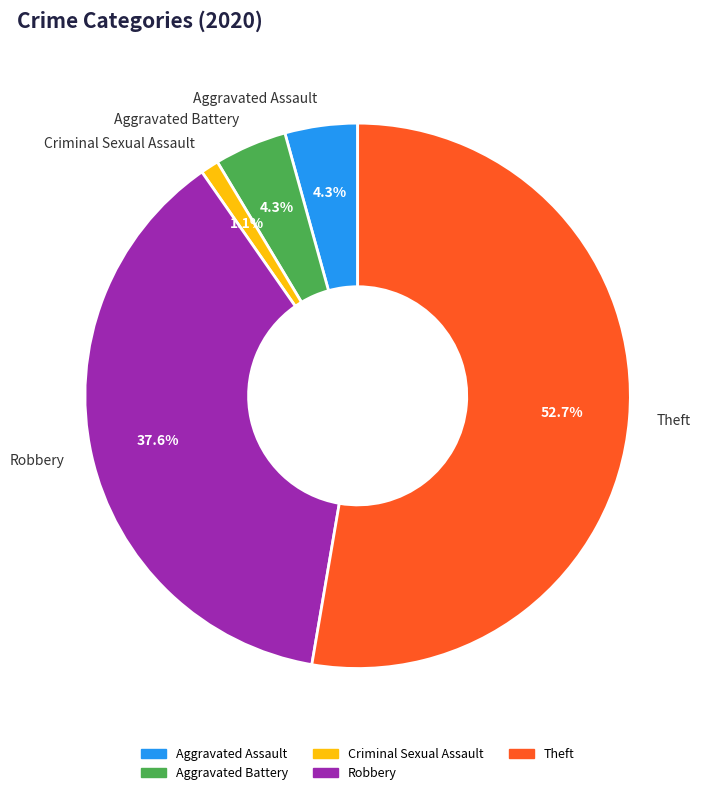

What is the ratio of the value at Theft to the value at Aggravated Battery?

12.3